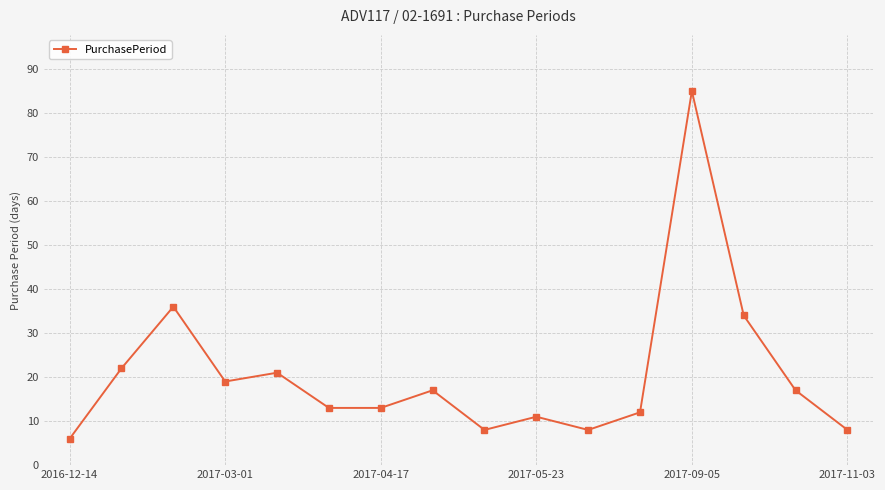

True or false: there are more than 2 points higher than both neighbors.

True